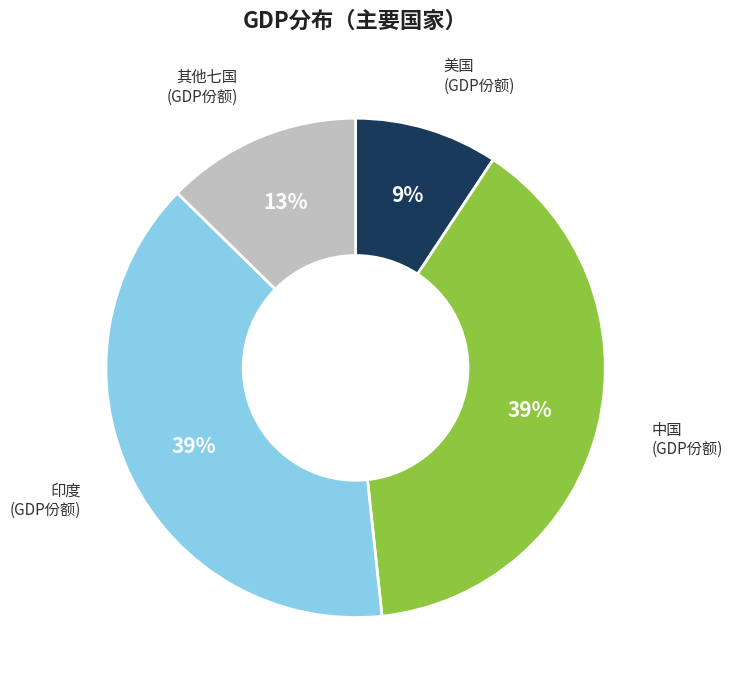

To the nearest percent, what is the difference between the largest and smallest slice percentages?

30%